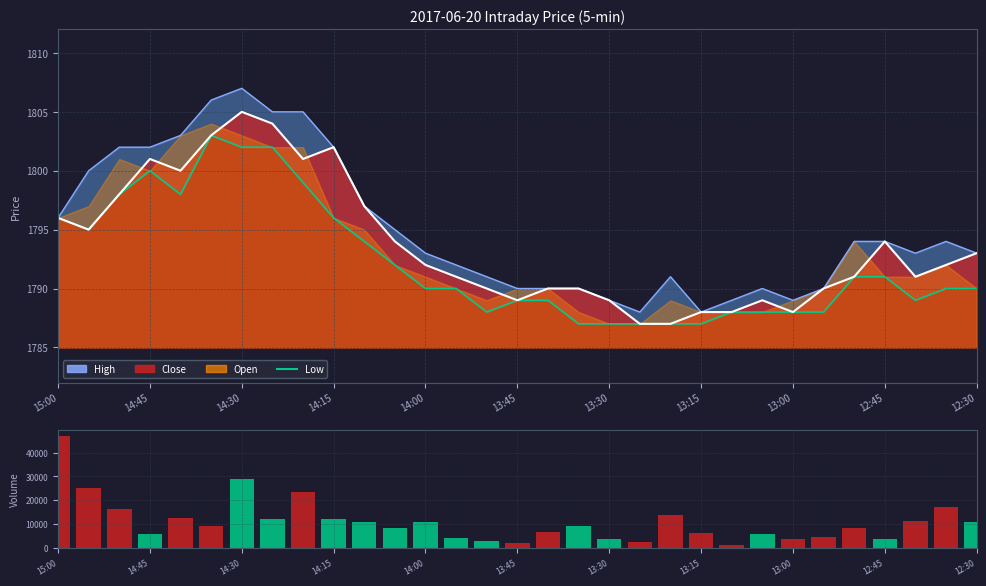

The value of Low at 19 is 2973. True or false?

False